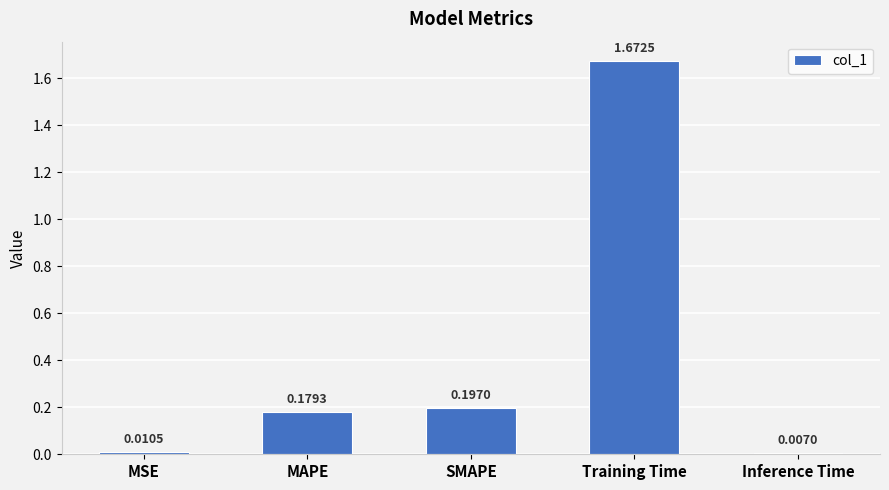

At which label is the value closest to 0?

Inference Time